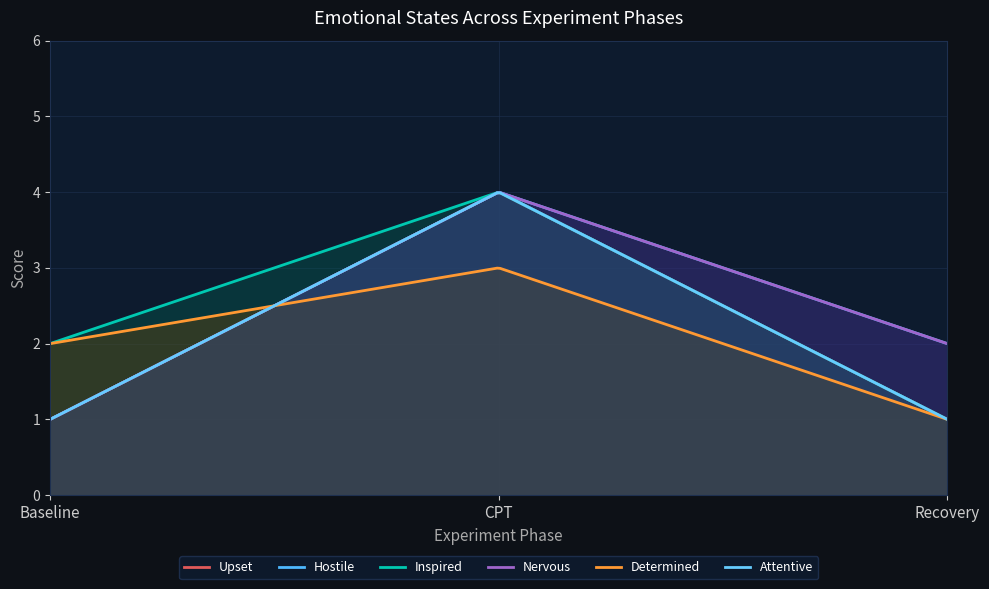

Does the chart display data point markers on the line(s)?

No